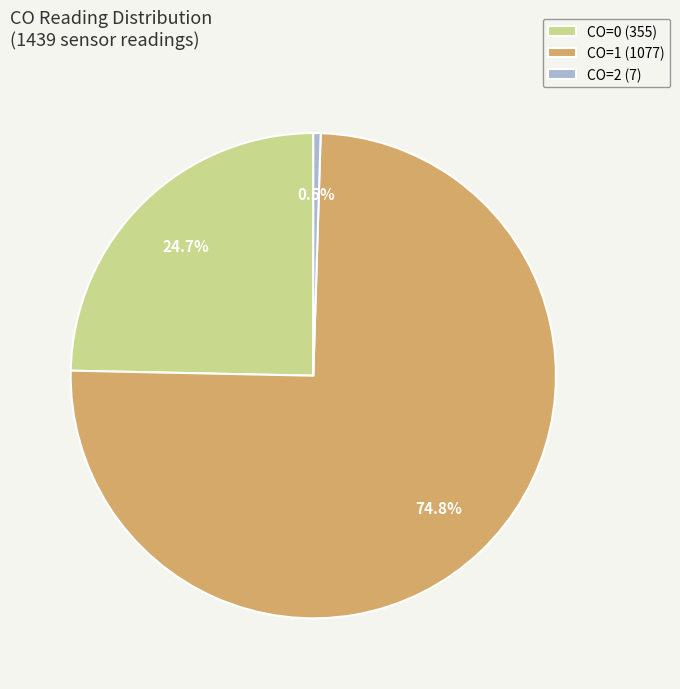

Is the sum of CO=1 and CO=0 greater than half?

Yes